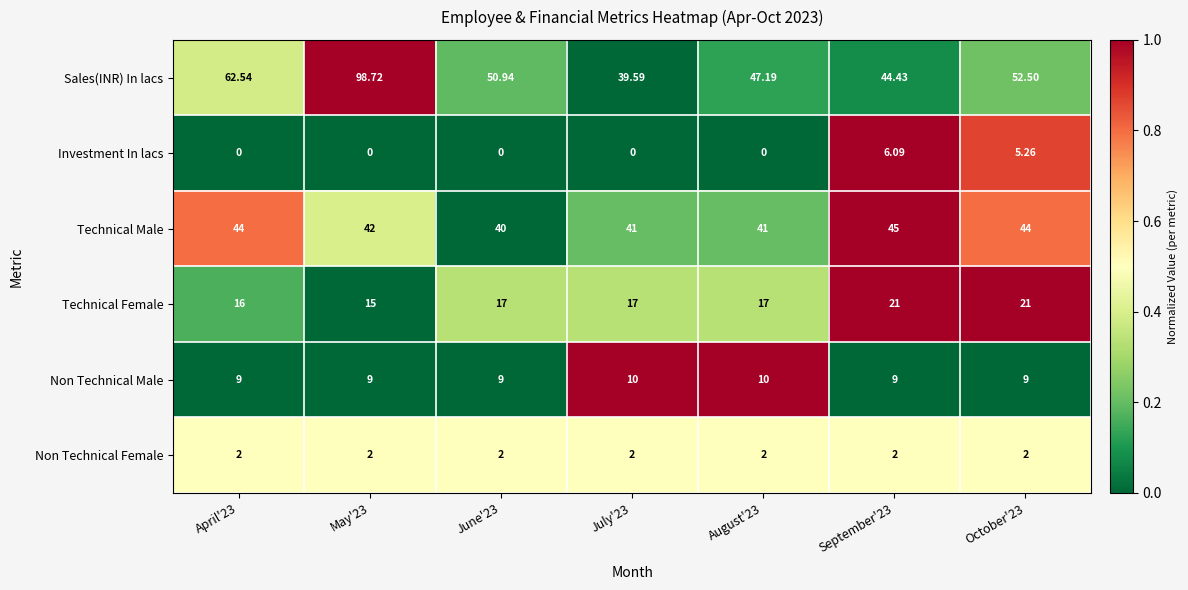

List the series in order of their peak value, highest first.

Sales(INR) In lacs, Technical Male, Technical Female, Non Technical Male, Investment In lacs, Non Technical Female